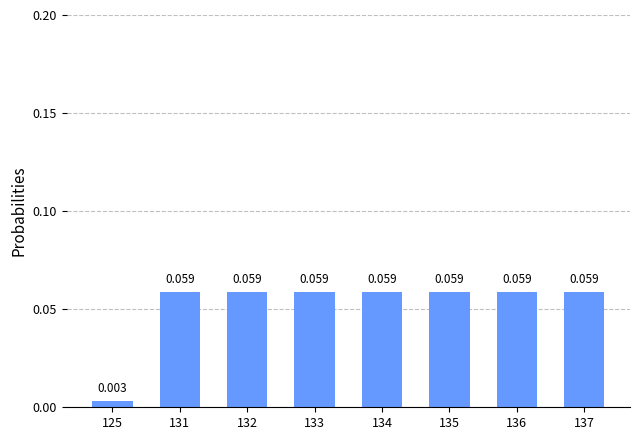

What is the sum of the values at 125 and 132?

0.1